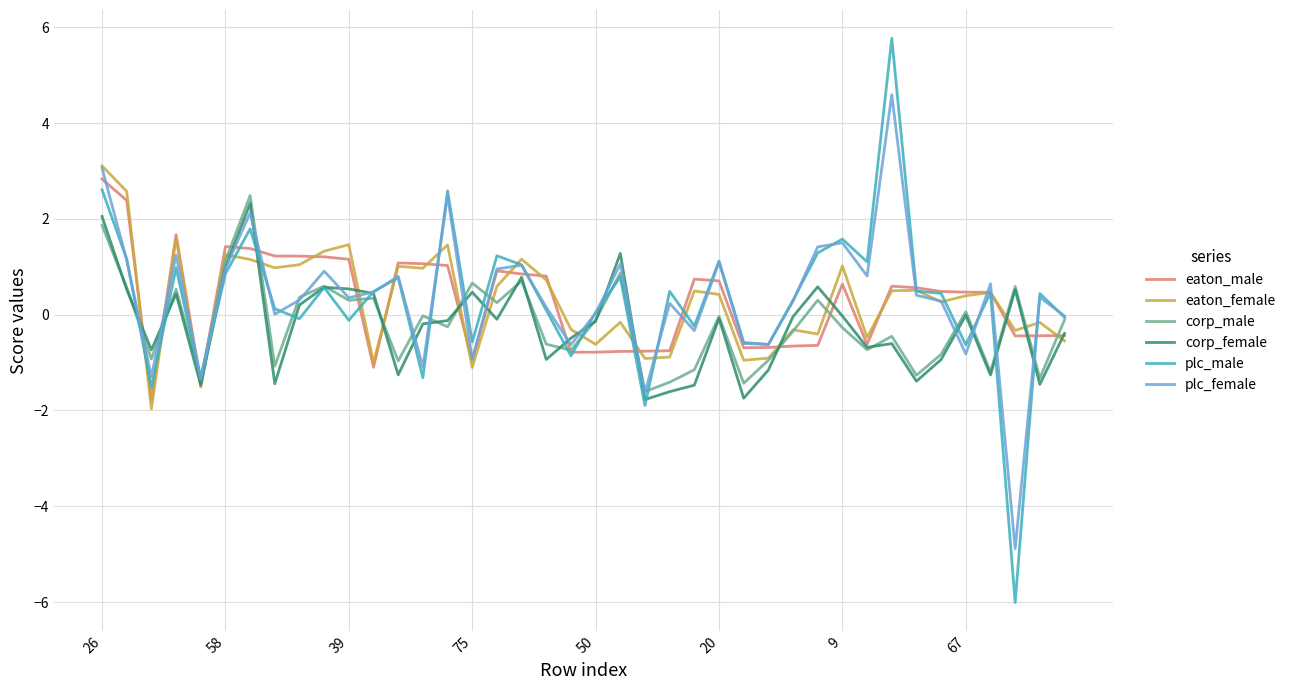

Which series has the largest range (max minus min)?

plc_male